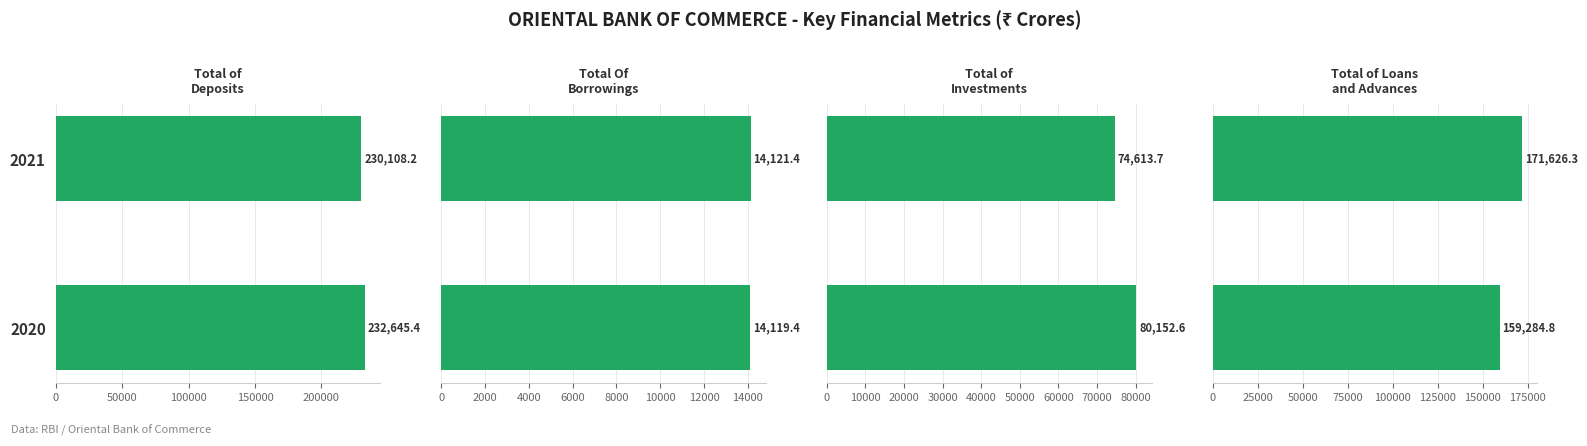

Which series has the largest total across all categories?

Total of Deposits